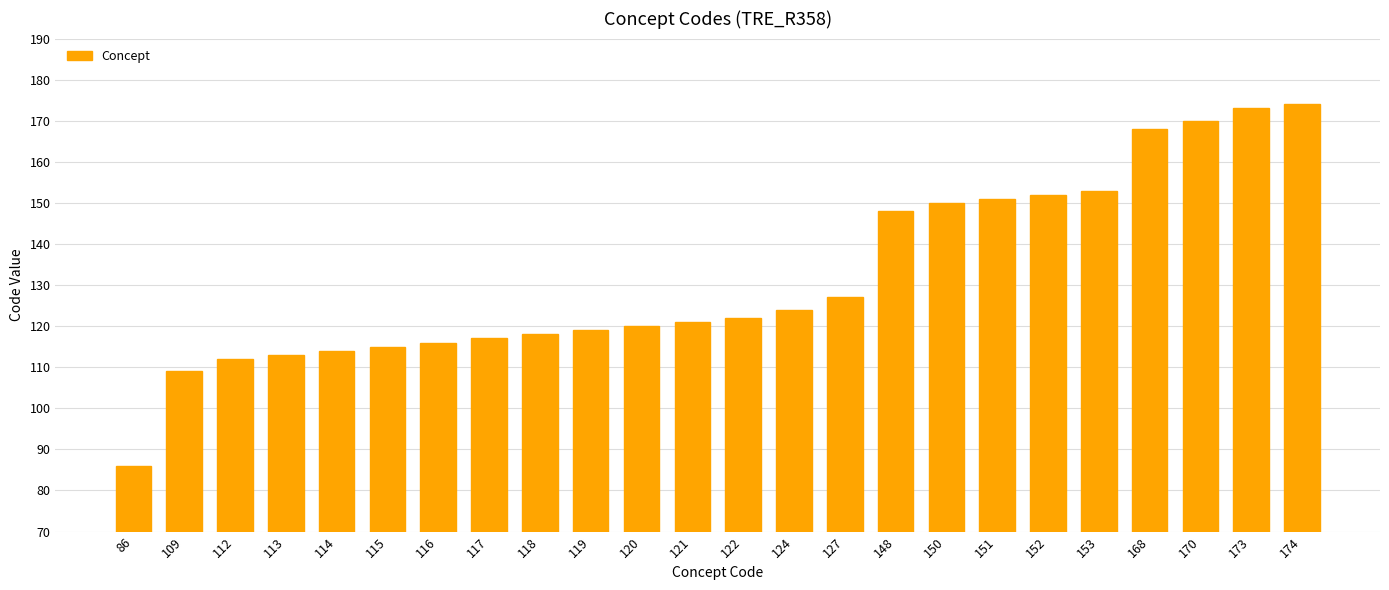

List the labels in order of value, largest first.

174, 173, 170, 168, 153, 152, 151, 150, 148, 127, 124, 122, 121, 120, 119, 118, 117, 116, 115, 114, 113, 112, 109, 86